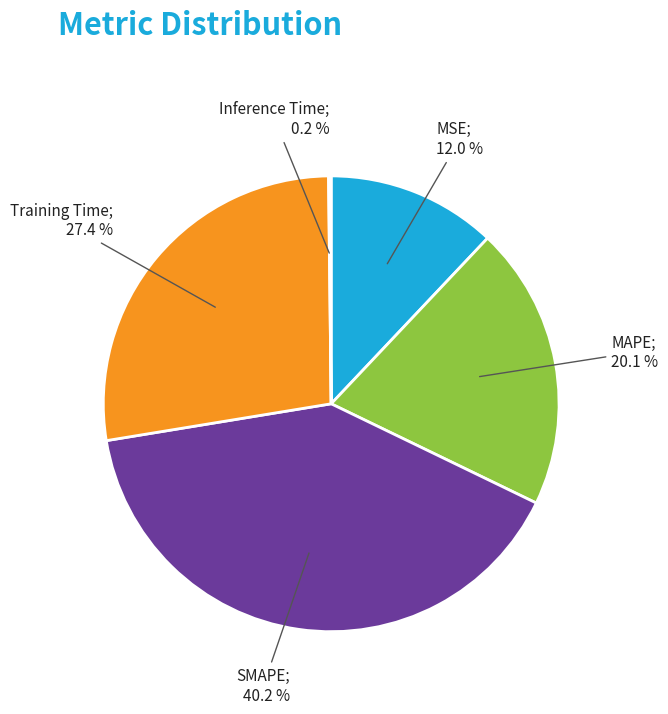

Is there any slice that represents more than half of the pie?

No